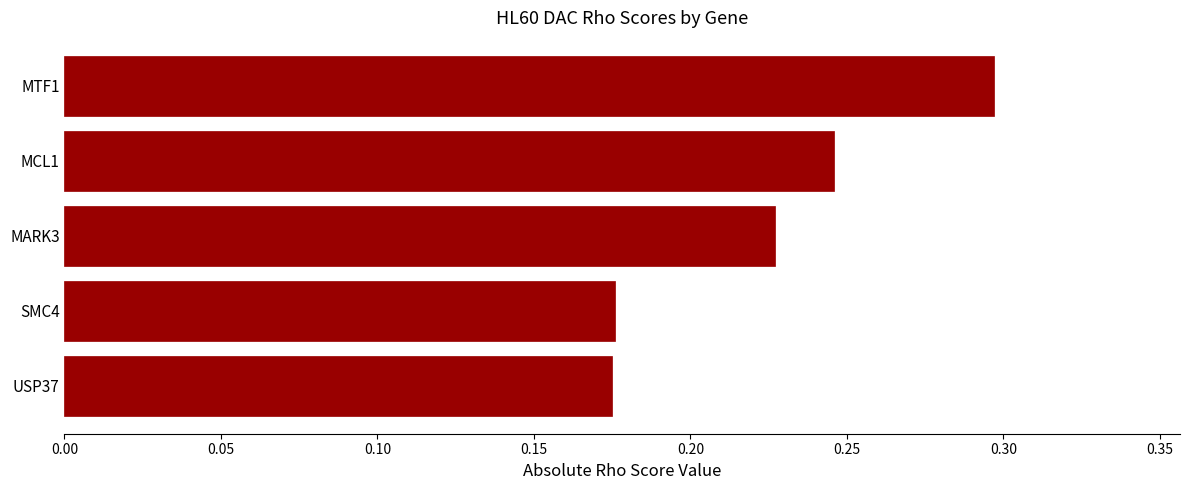

How many bars are there in total?

5